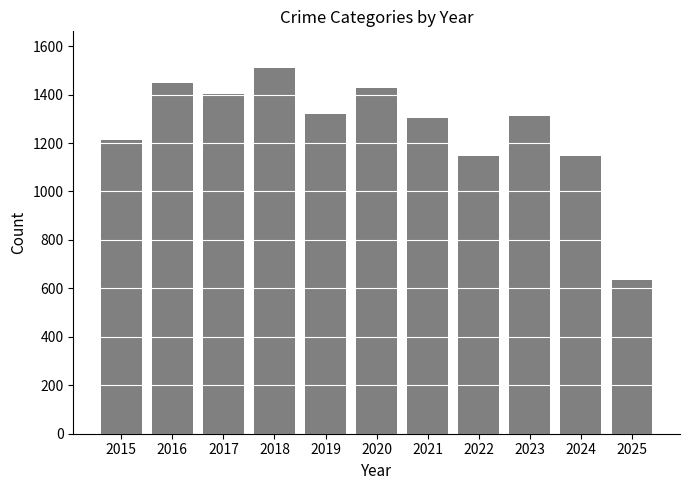

The chart shows a value of 1033 at 2025. True or false?

False